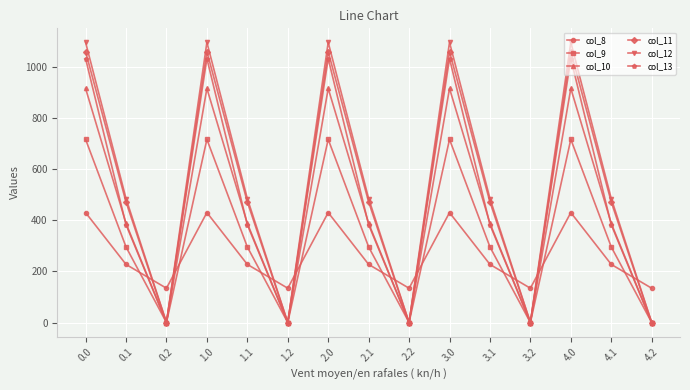

What is the difference between the maximum and second lowest values in the col_8 series?

296.1